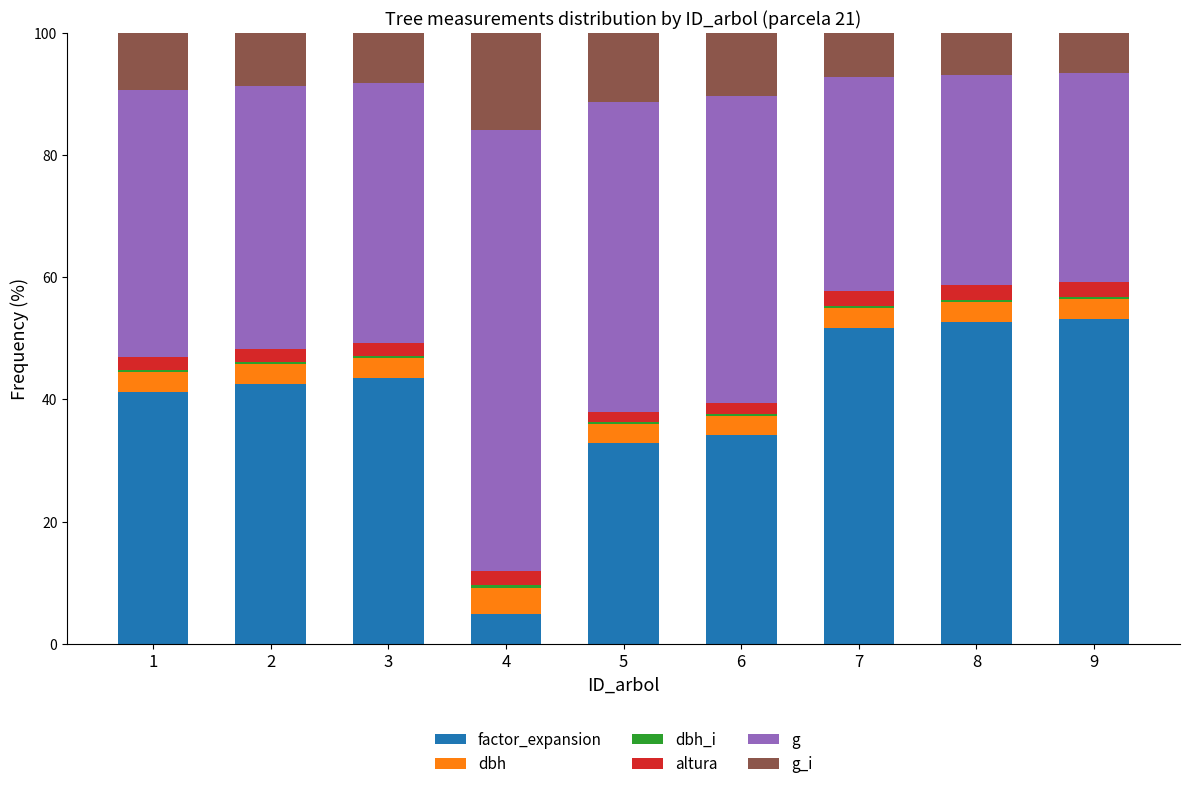

True or false: factor_expansion has a value of 51.7 at 7.

True